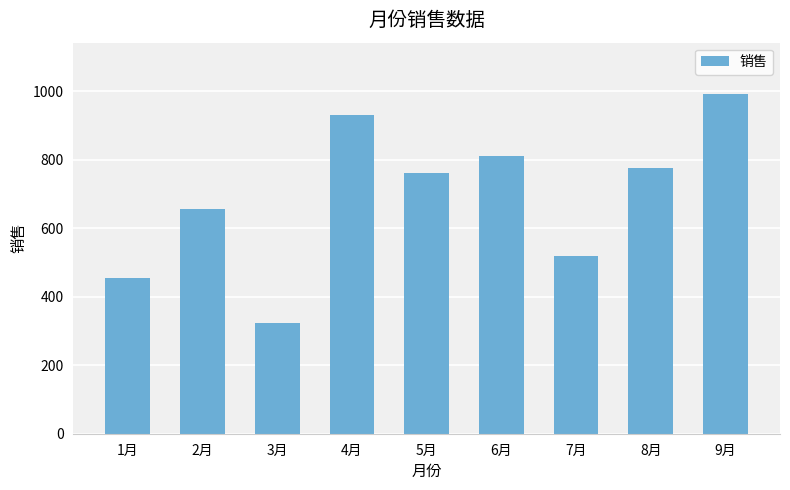

Between 7月 and 3月, which is larger?

7月